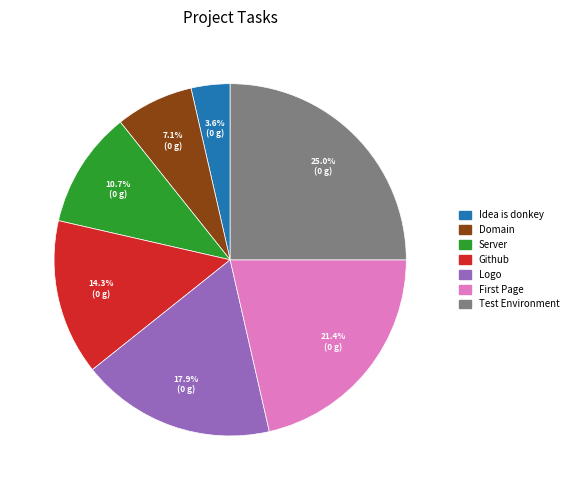

To the nearest percent, what is the difference between the largest and smallest slice percentages?

21%